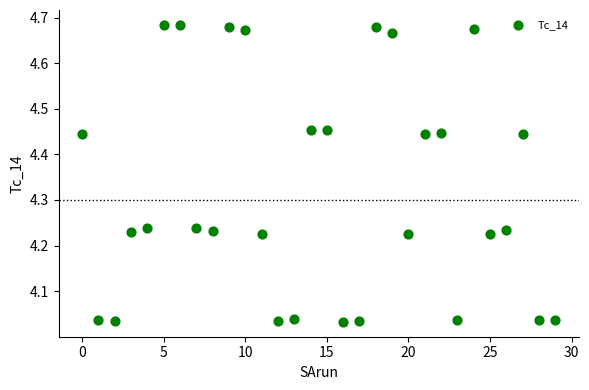

What is the range of Y values (max minus min)?

0.7